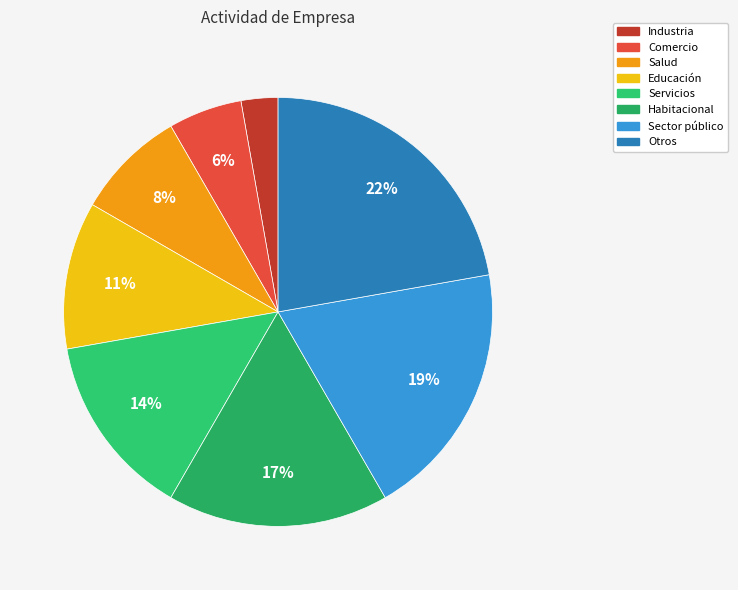

What is the largest slice in the pie chart?

Otros